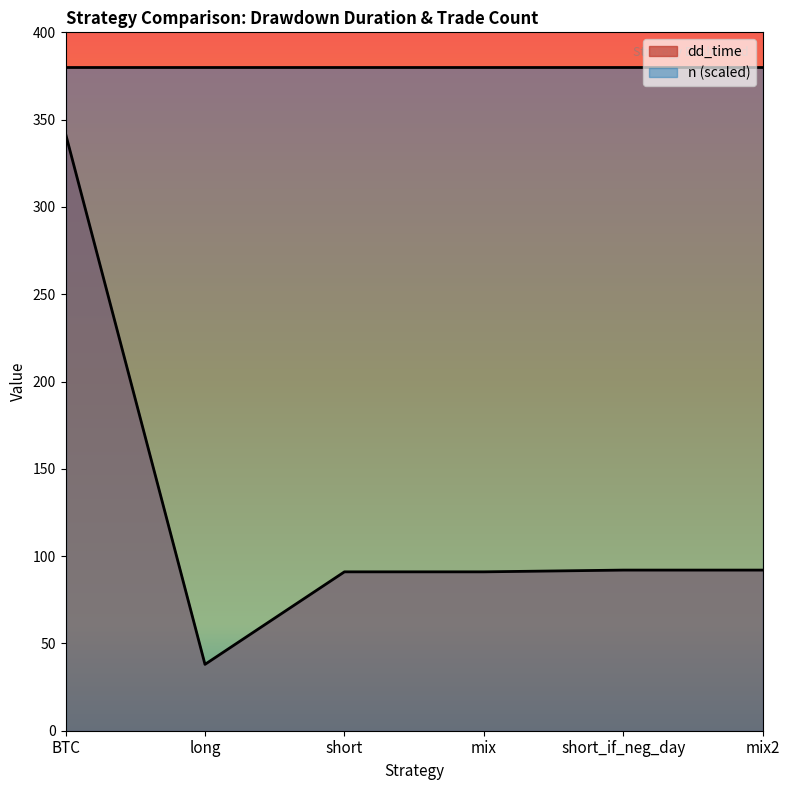

How many series are shown in this chart?

2